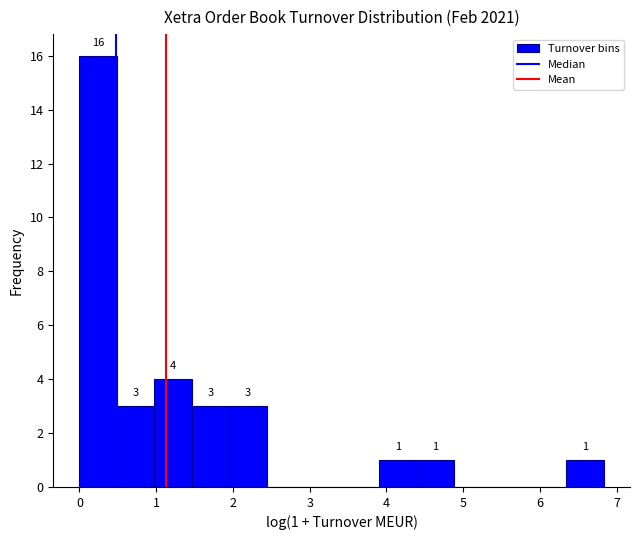

Over which range of the x-axis is the bar tallest?

0.0 to 0.5